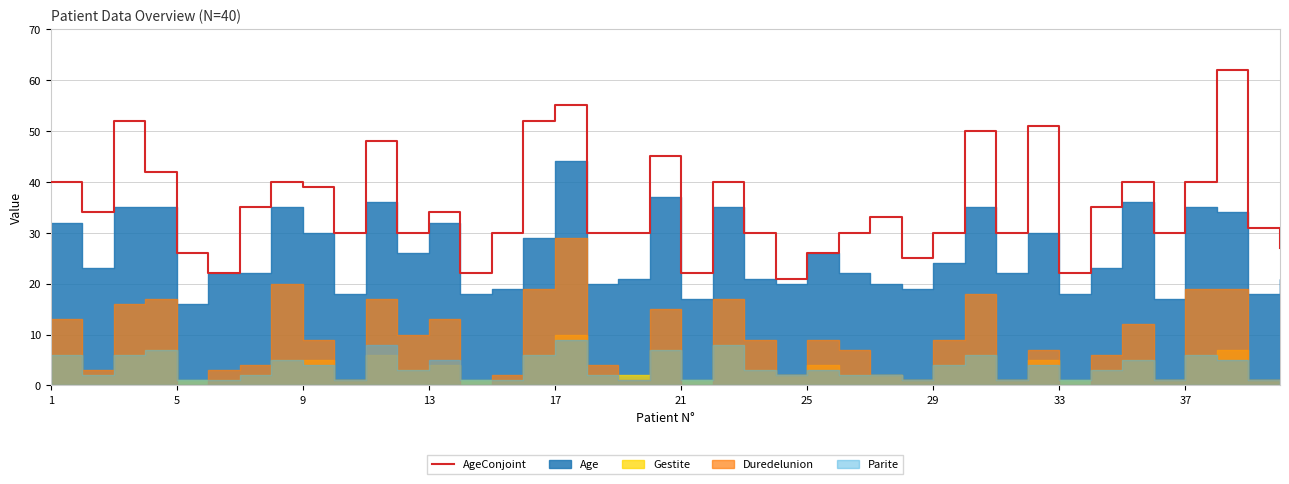

What is the difference between the maximum and second lowest values?

40